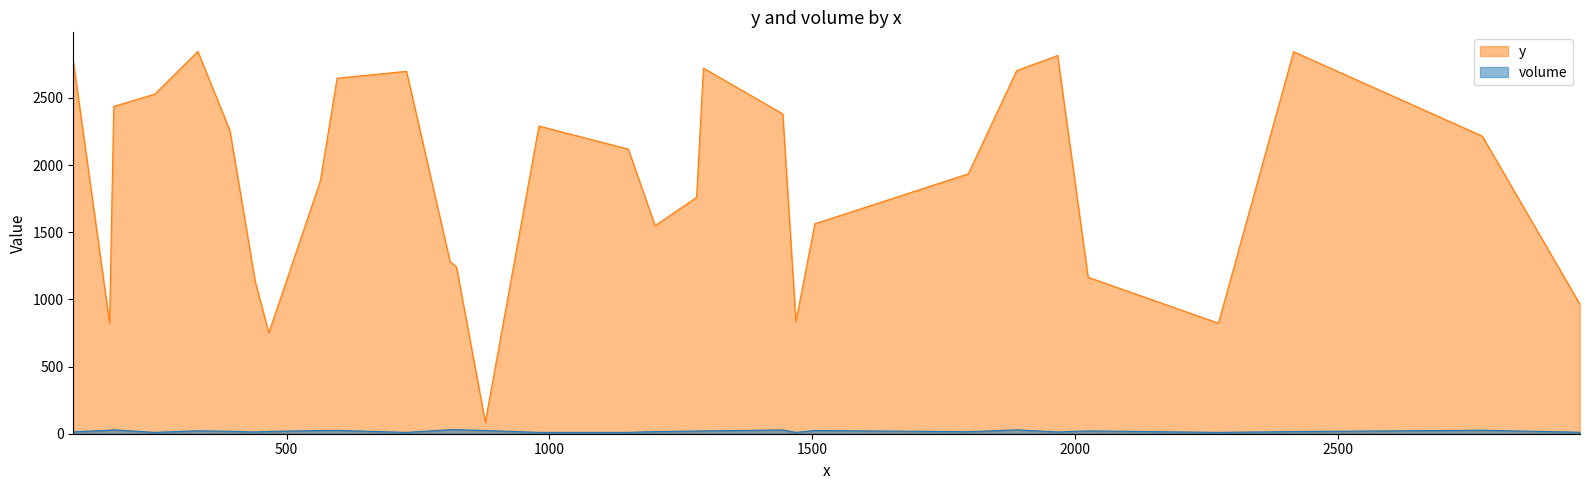

At C14, list the series in order from smallest to largest.

volume, y